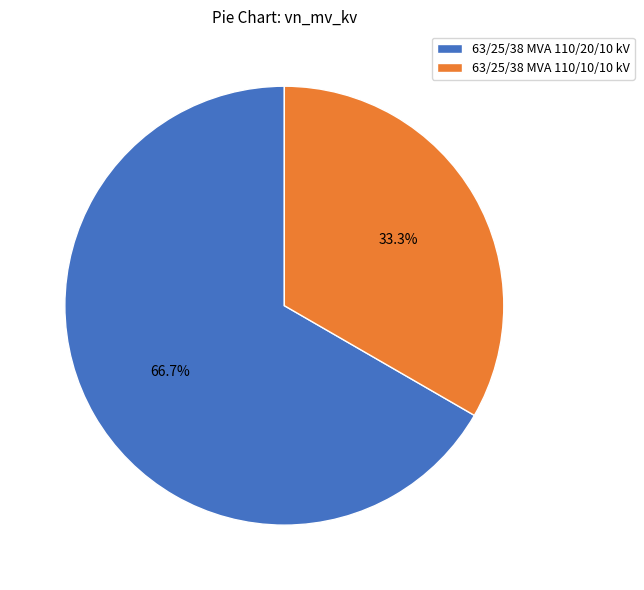

Rank the categories by value from lowest to highest.

63/25/38 MVA 110/10/10 kV, 63/25/38 MVA 110/20/10 kV